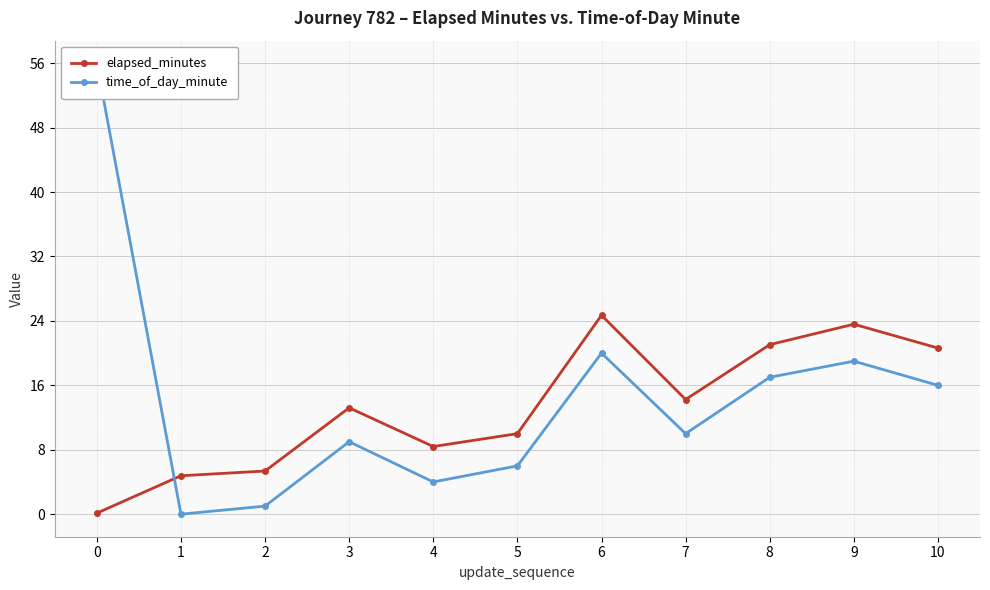

What is the difference between the second highest and minimum values in the elapsed_minutes series?

23.5